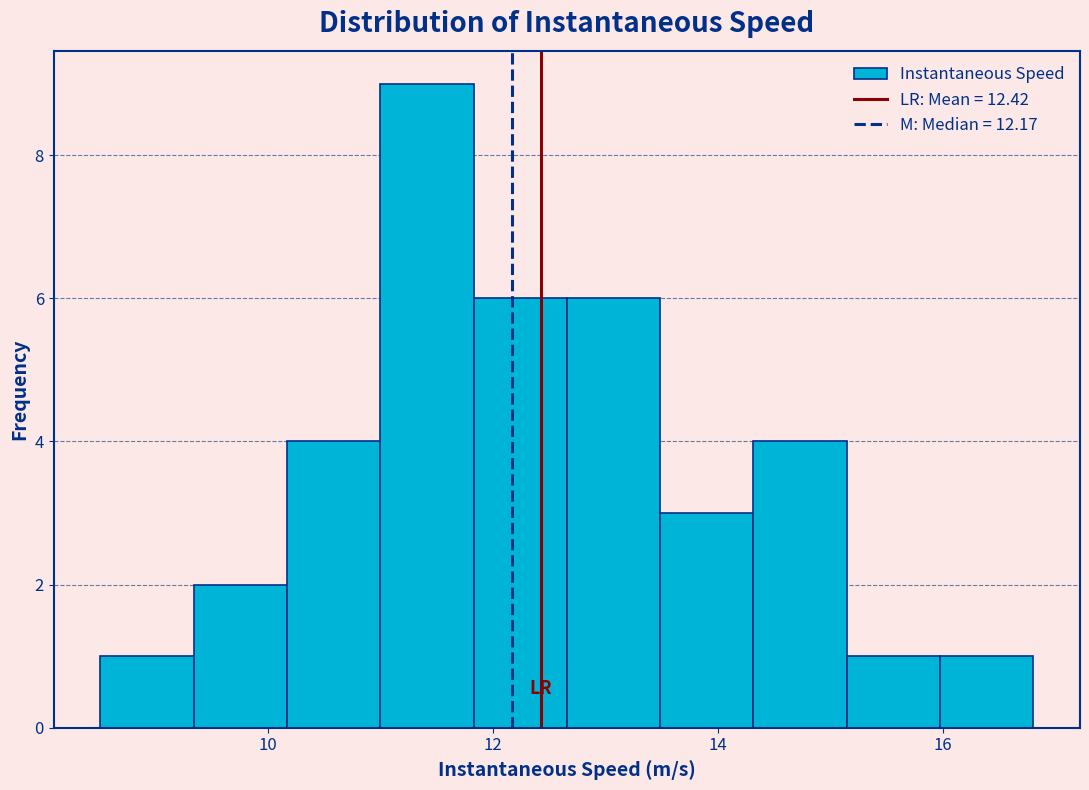

Which range on the x-axis has the tallest bar?

11.0 to 11.8